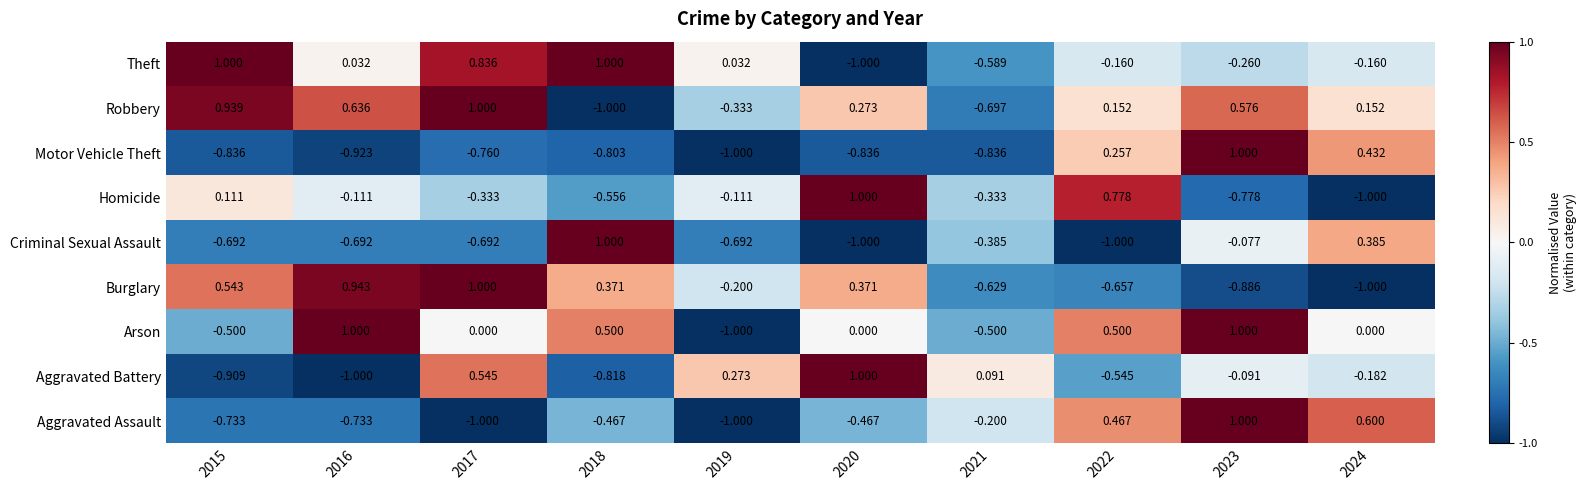

Which series has the largest total across all categories?

Robbery